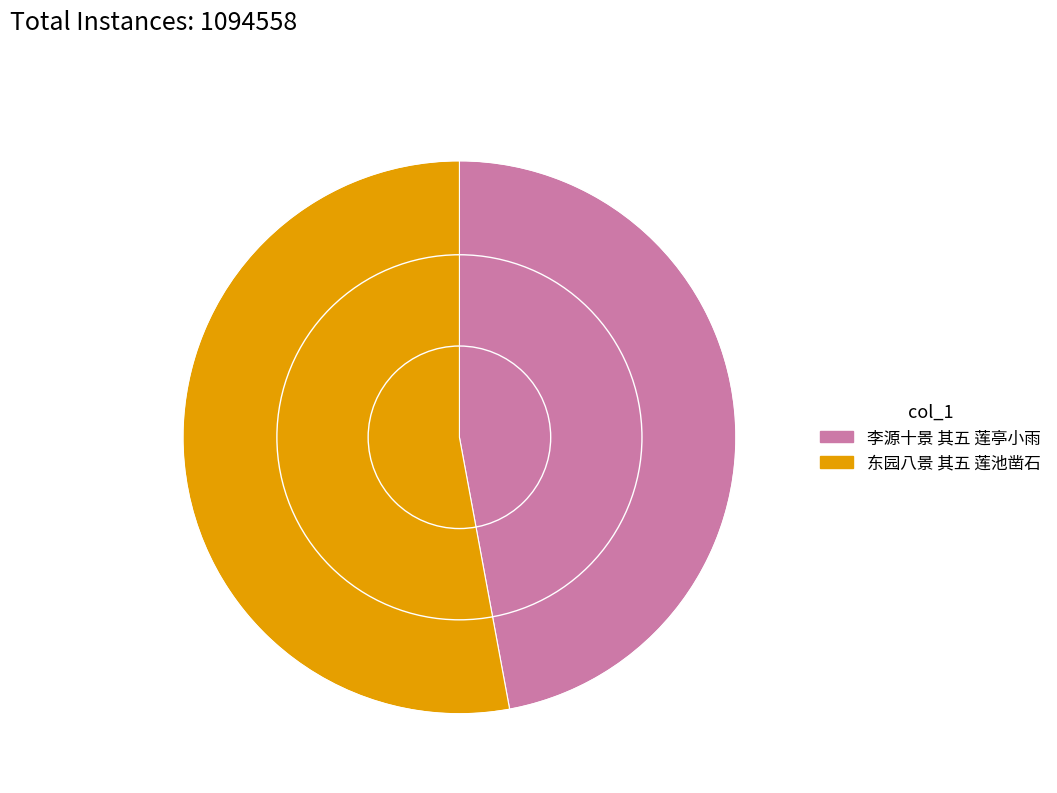

What is the majority slice?

东园八景 其五 莲池凿石